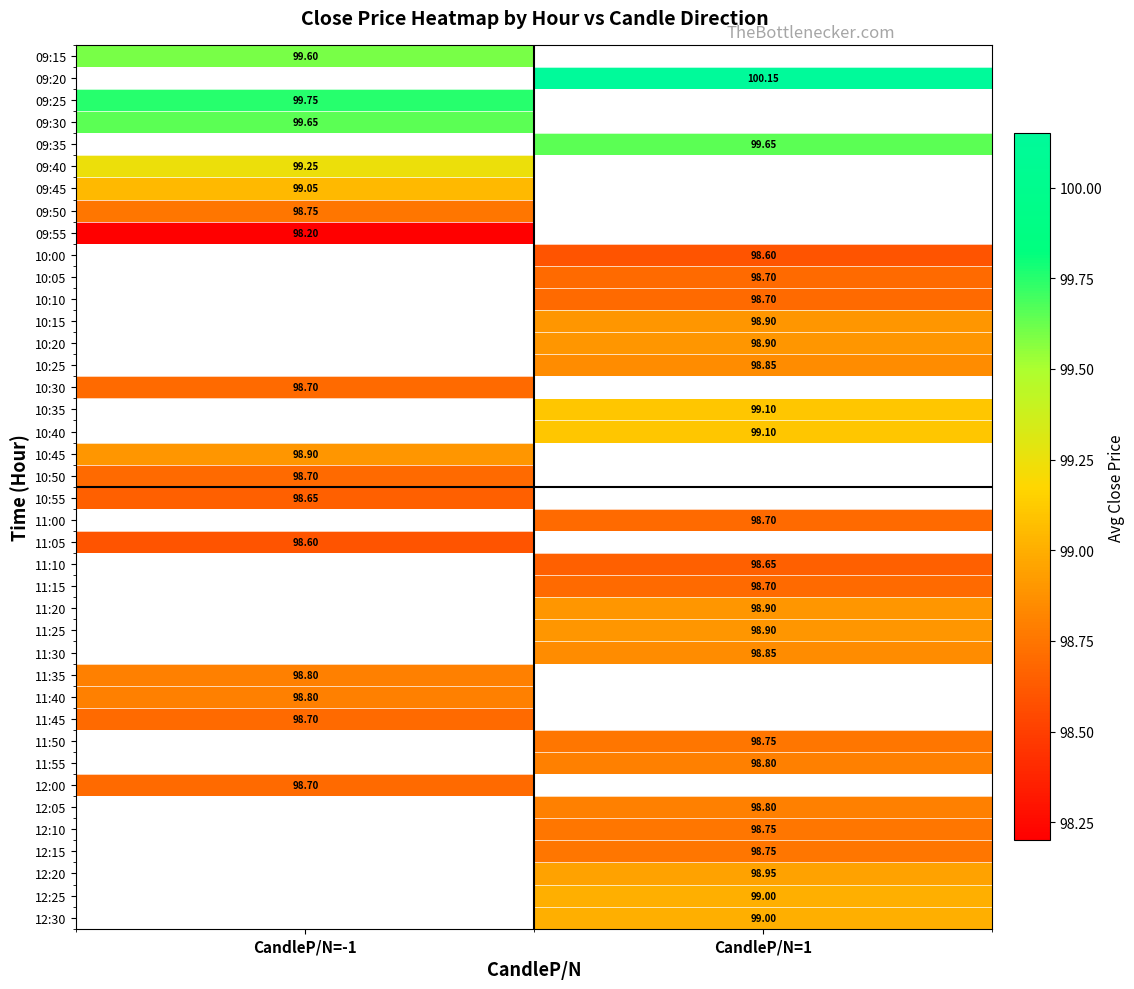

Which label corresponds to the smallest value in the chart?

CandleP/N=-1